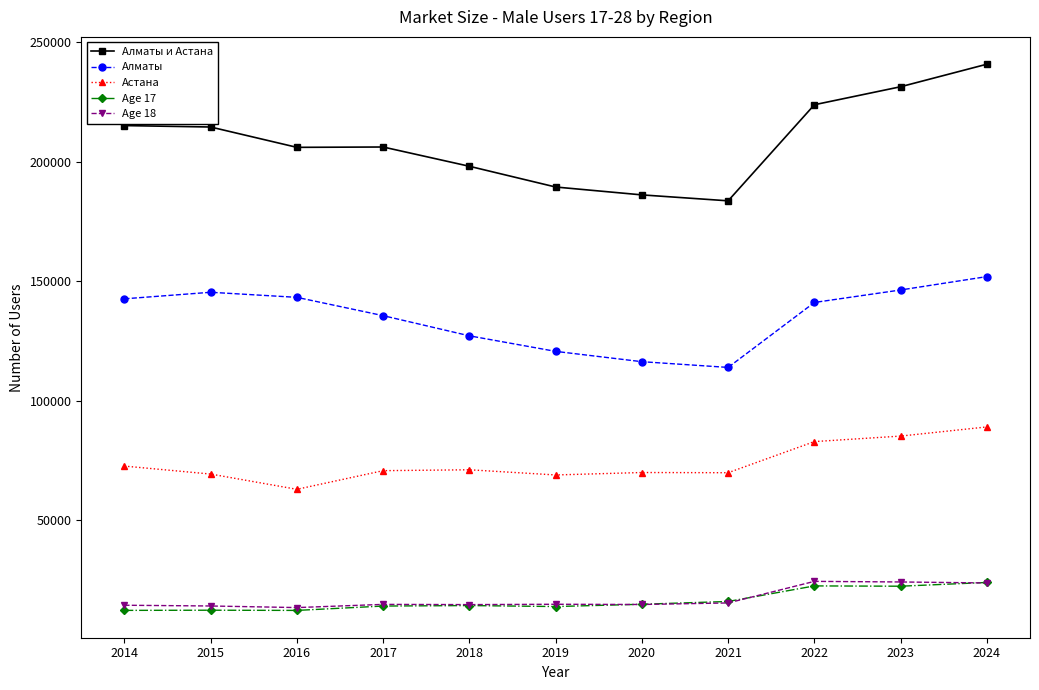

How many categories are shown in the chart?

11